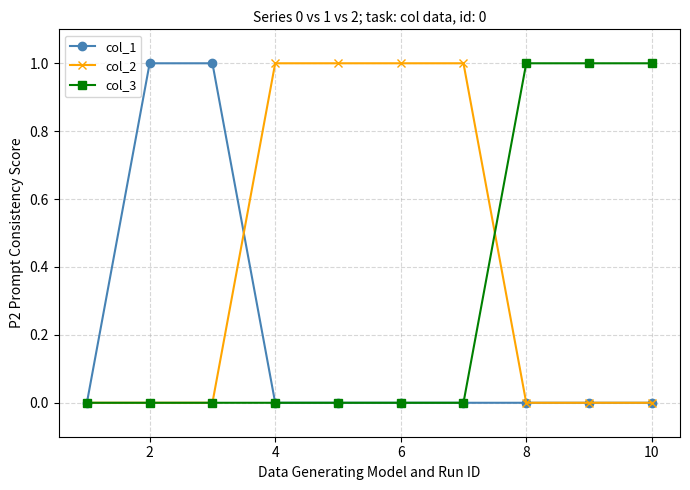

What is the value of the col_1 point at the 3rd from the left?

1